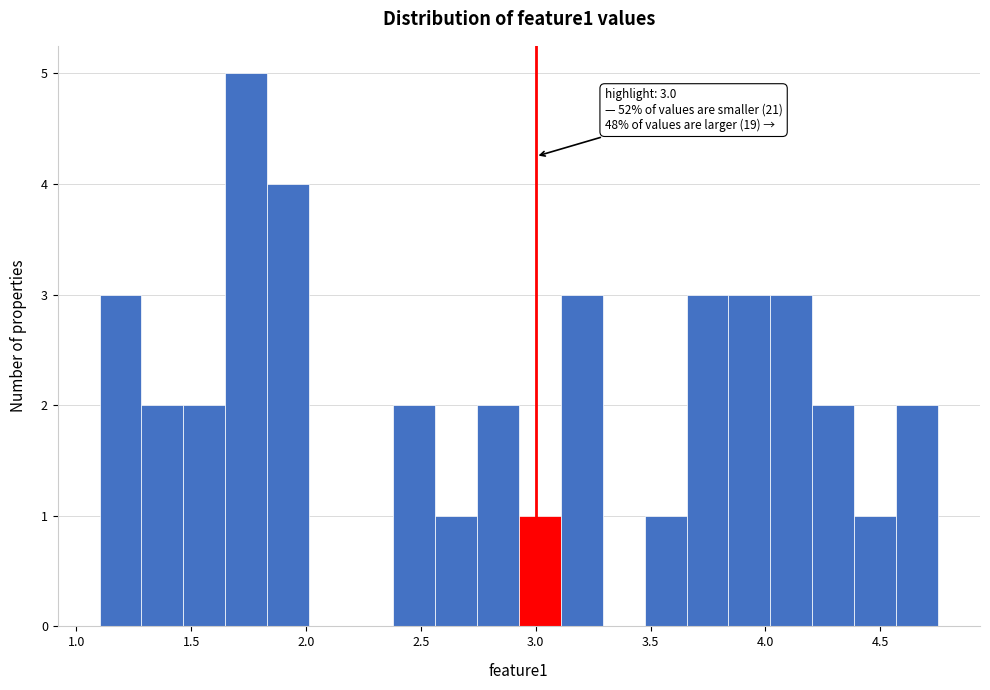

Around what value on the x-axis is the tallest bar? Give the approximate position of its centre, as read against the axis.

1.75